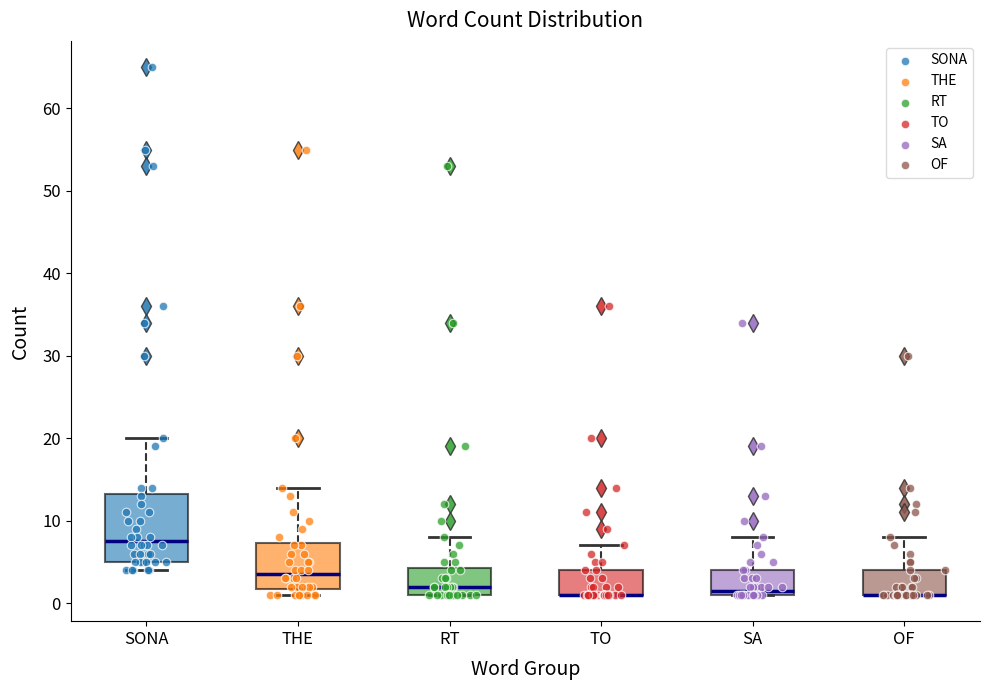

Which box is the tallest, from its lower edge to its upper edge?

SONA